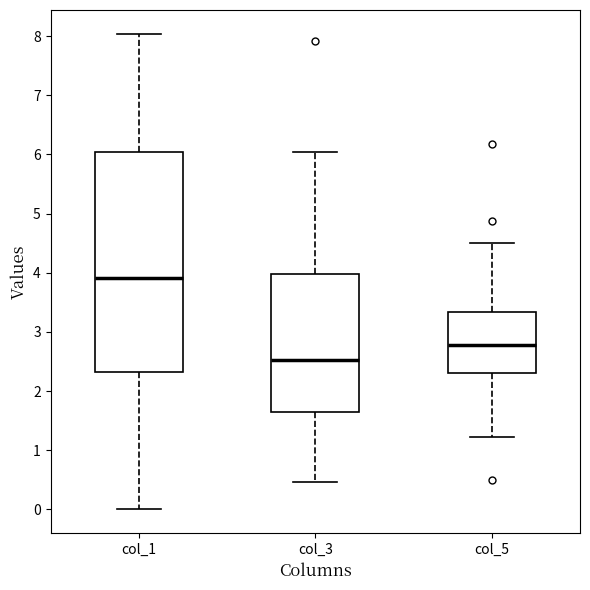

Which box is the tallest, from its lower edge to its upper edge?

col_1